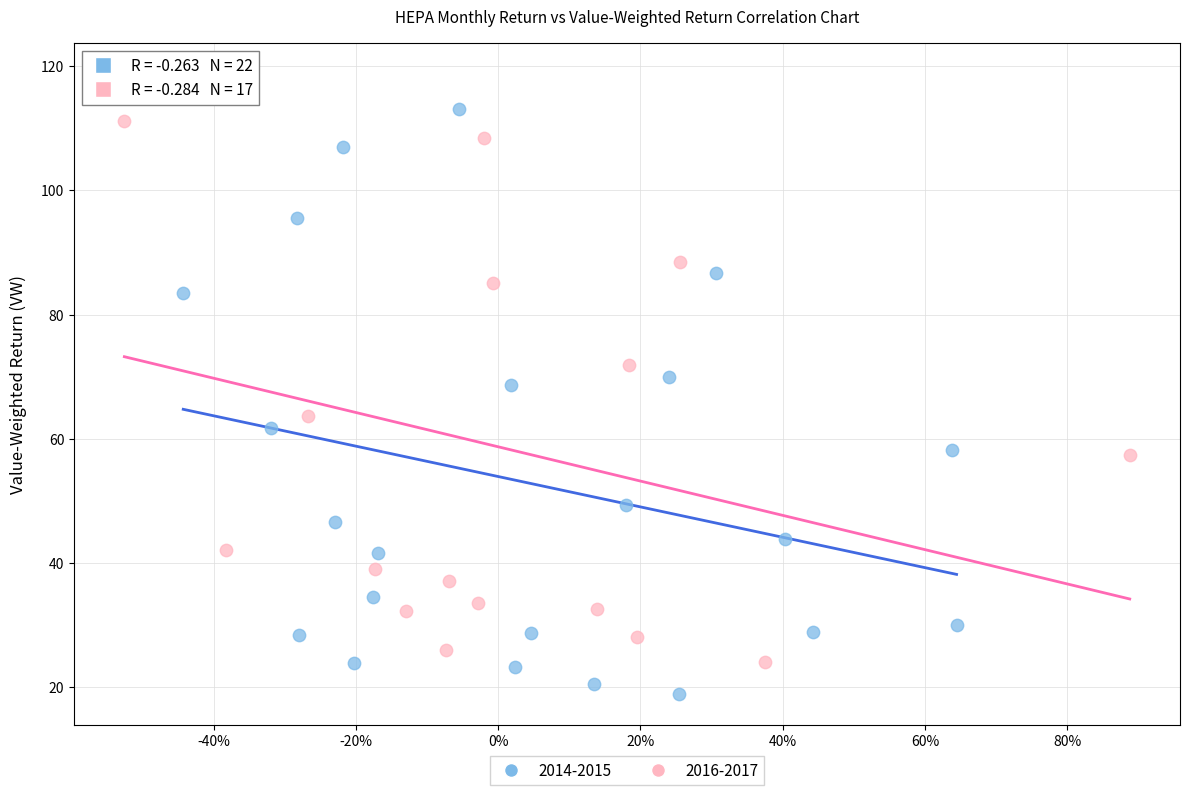

What are all the series names shown in the legend?

2014-2015, 2016-2017